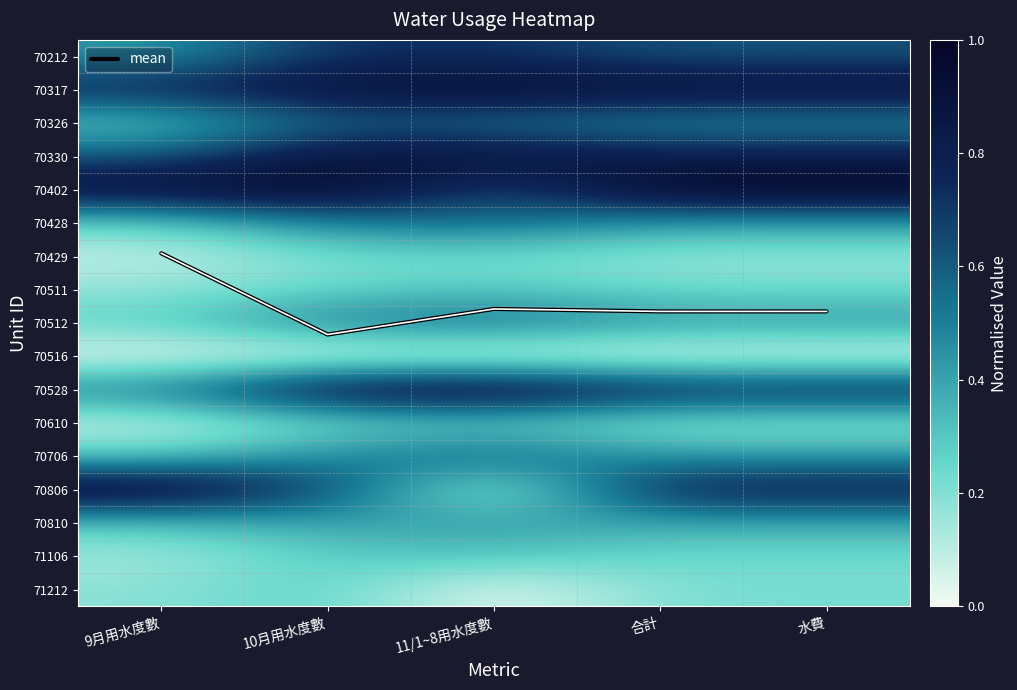

True or false: 70810 has a value of 0.3 at 11/1~8用水度數.

False